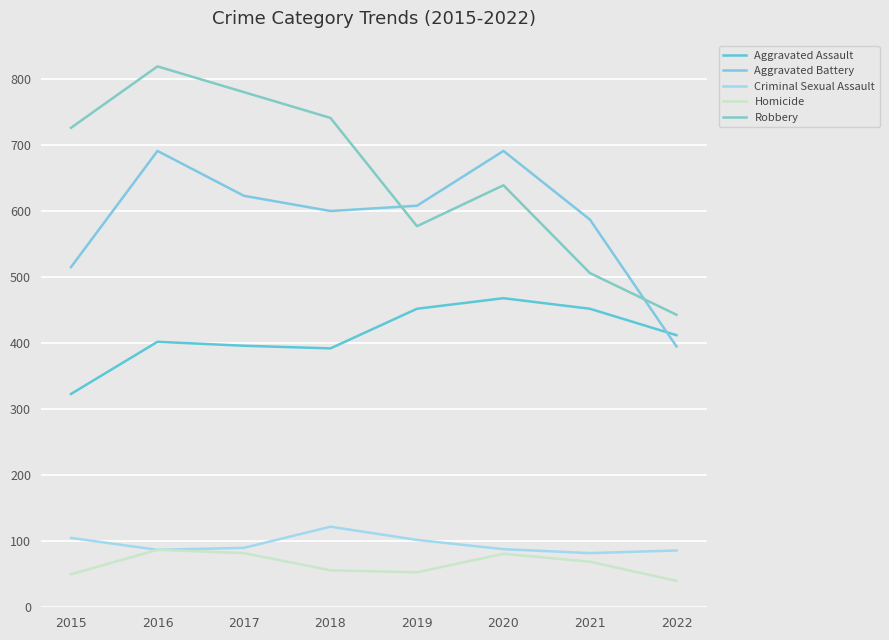

In Criminal Sexual Assault, how many points are higher than both neighbors (excluding endpoints)?

1